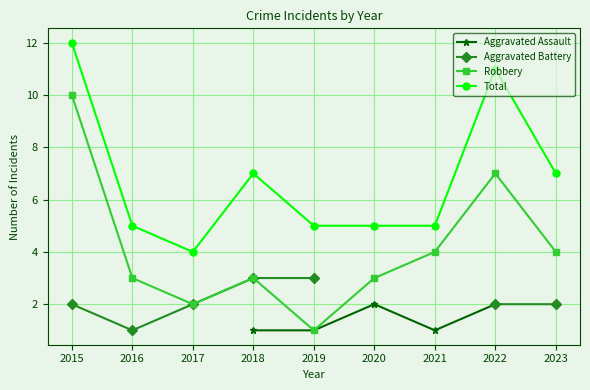

At which category does Aggravated Assault reach its first local valley?

2021